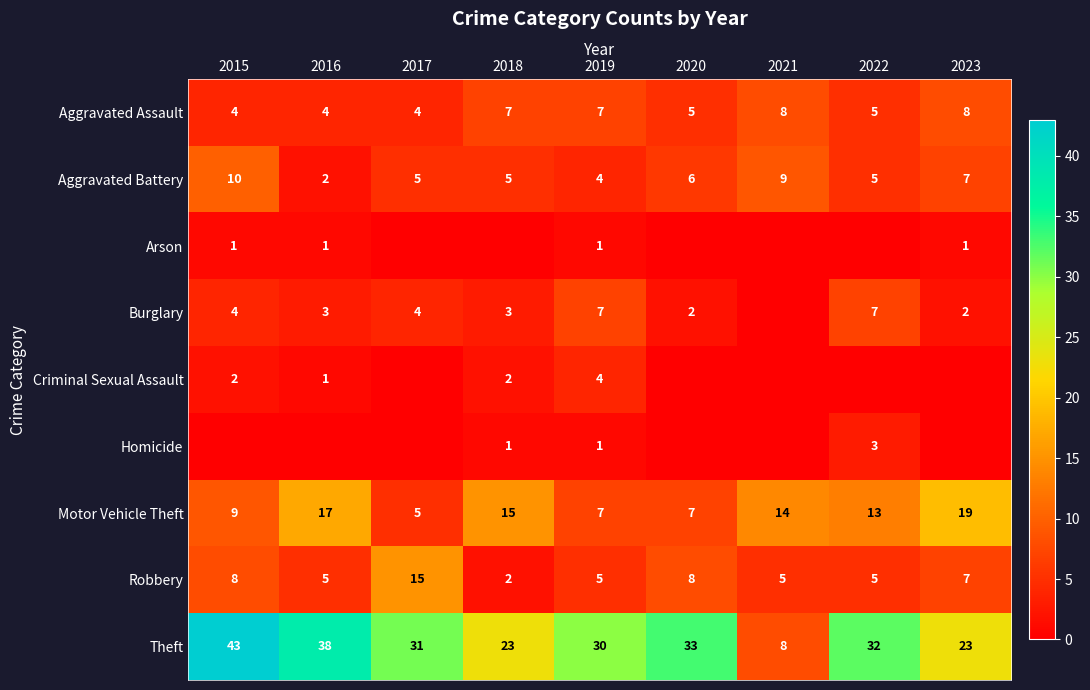

True or false: Motor Vehicle Theft has a value of 17 at 2016.

True